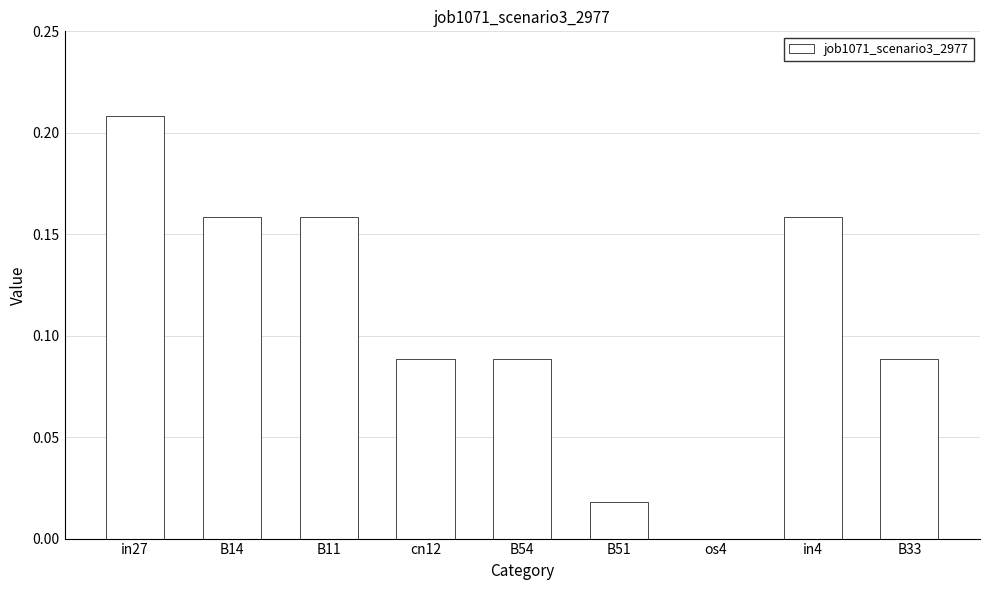

How many positive values are there?

8